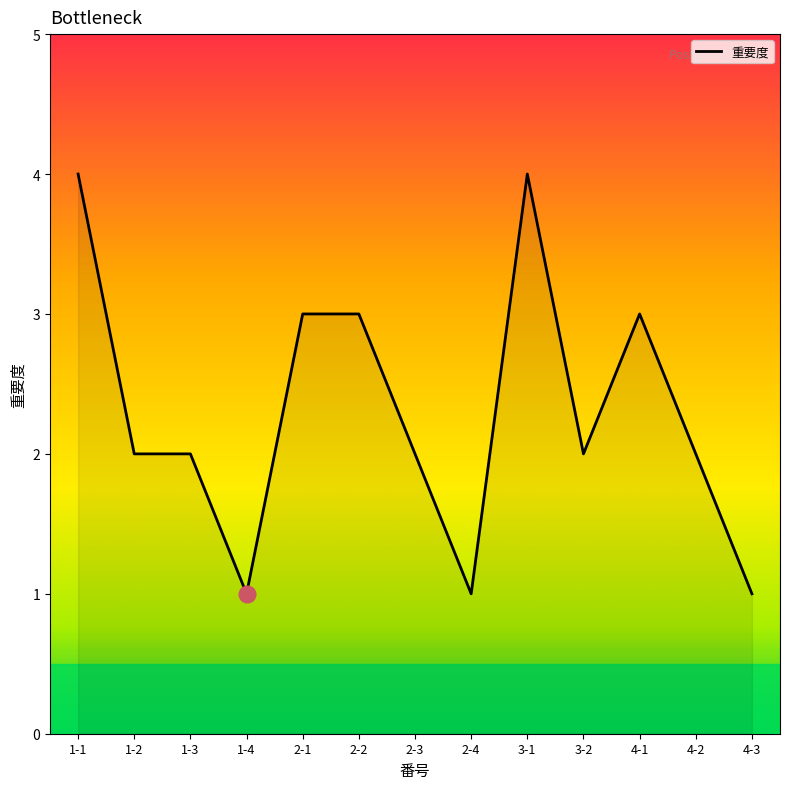

What position from the left is 3-2?

10